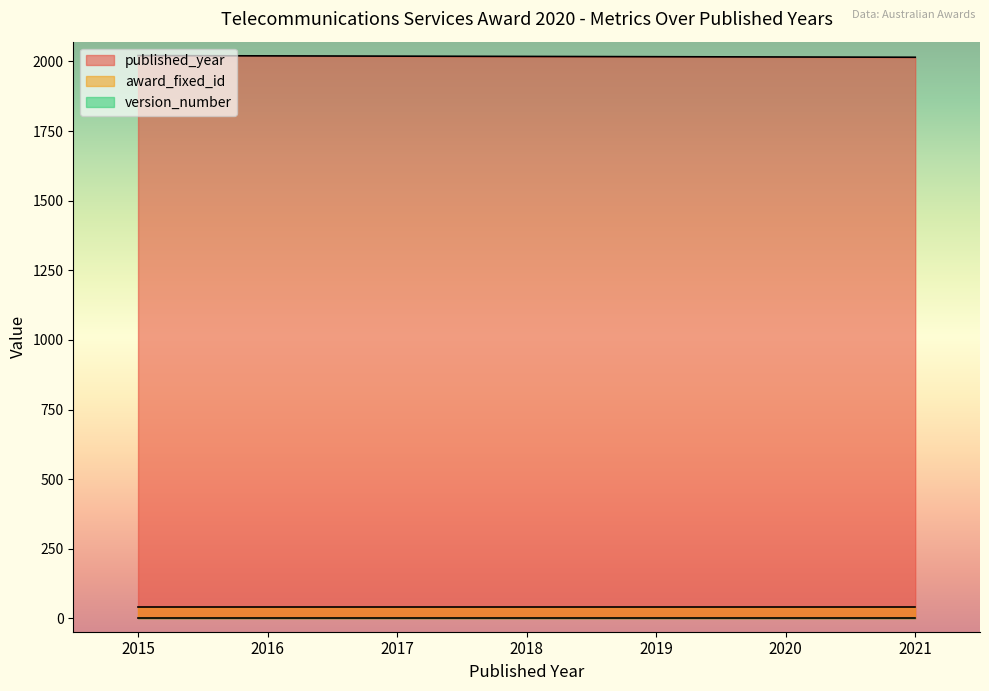

Where is award_fixed_id nearest to the value 41?

2015